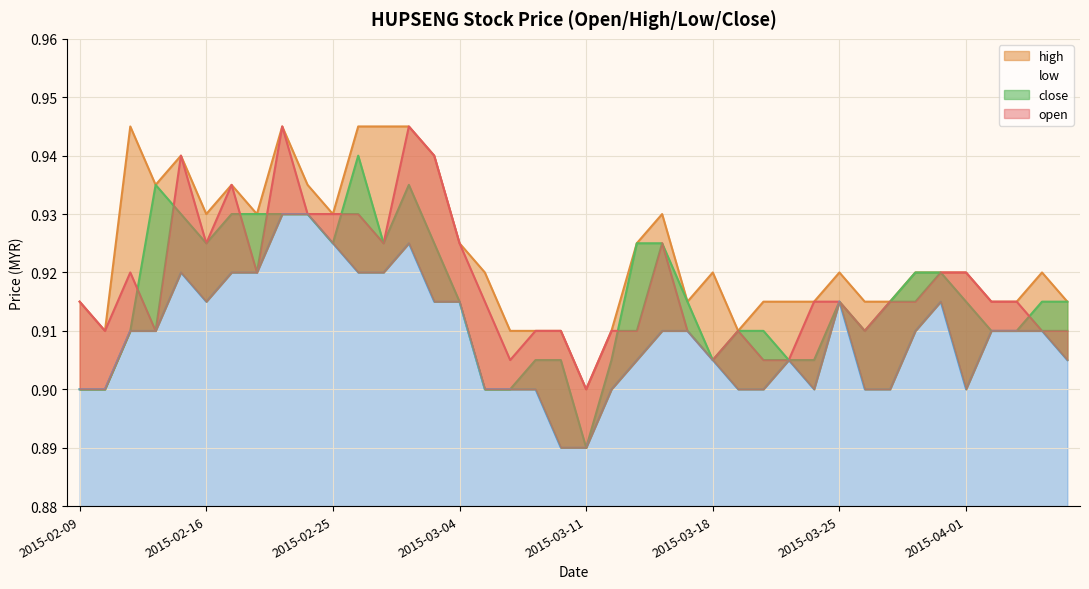

What value does the high series have at 2015-04-01?

0.9